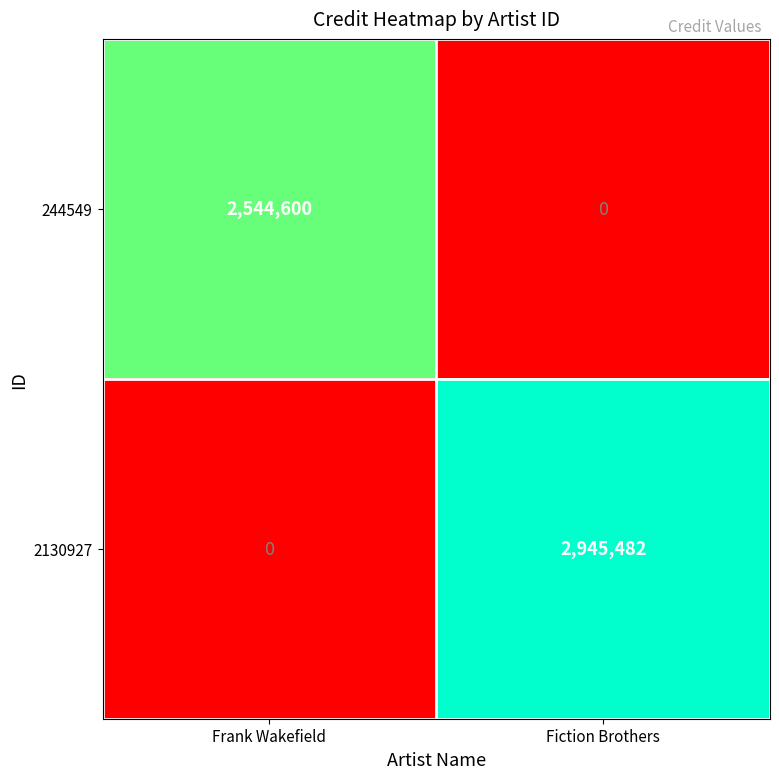

What is the difference between the 244549 values at Frank Wakefield and Fiction Brothers?

2544600